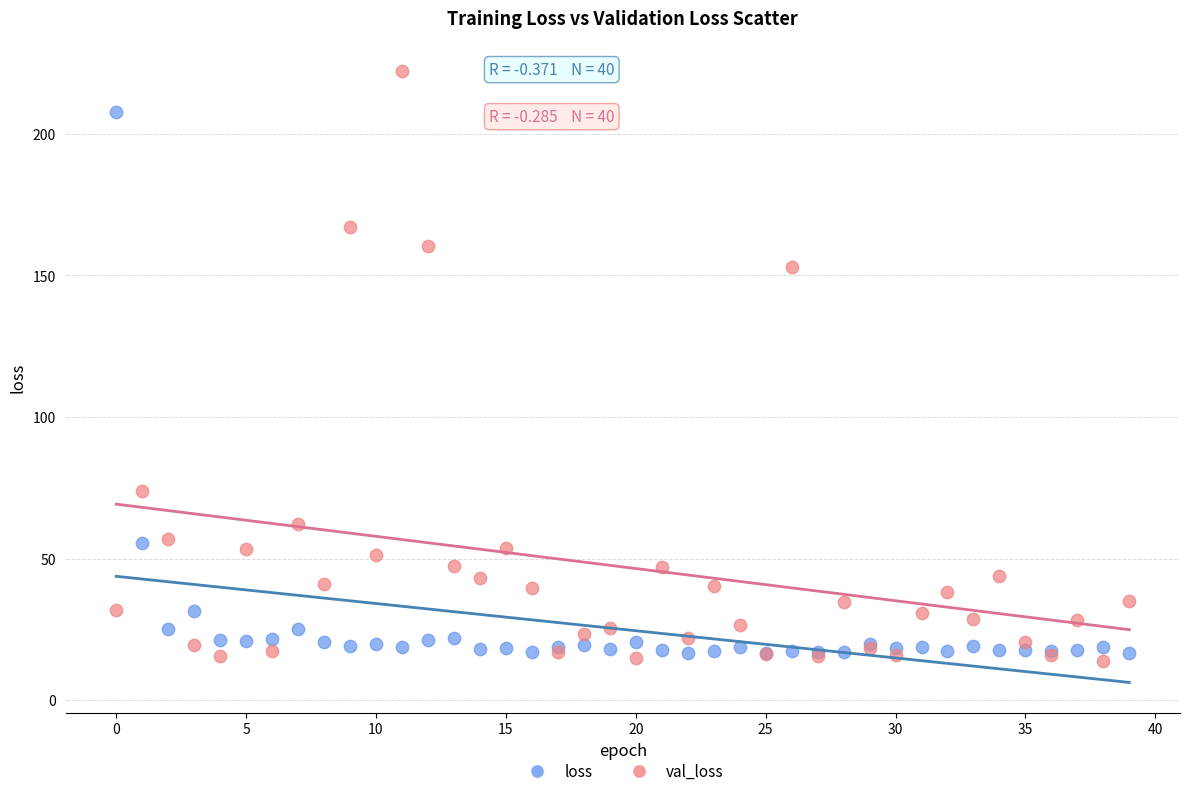

Which series reaches the maximum Y coordinate?

val_loss